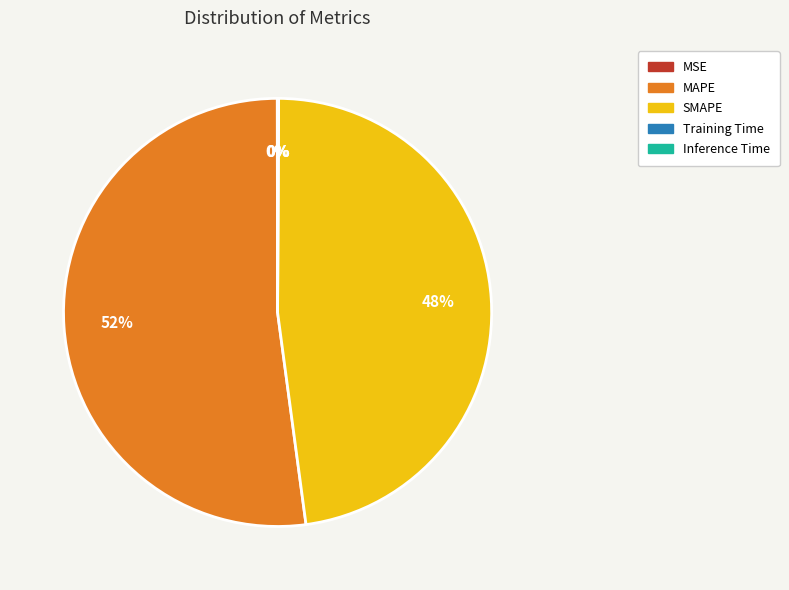

Is it true that SMAPE is 48% of the pie?

True